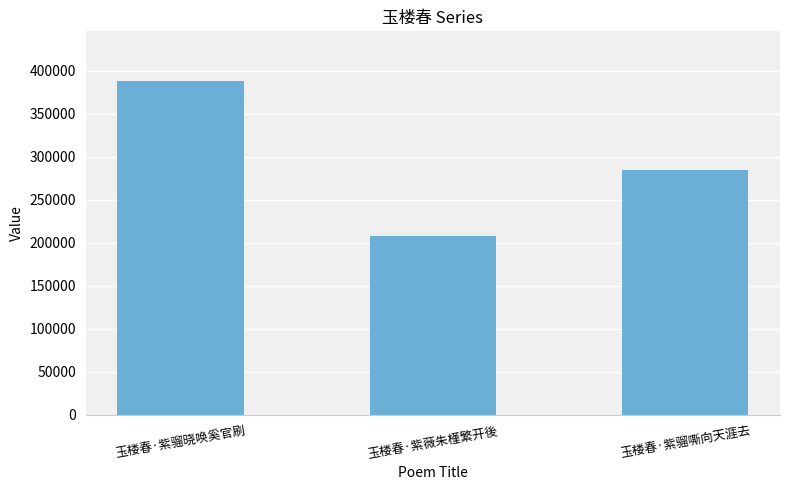

How many values are between 207934 and 387865?

3